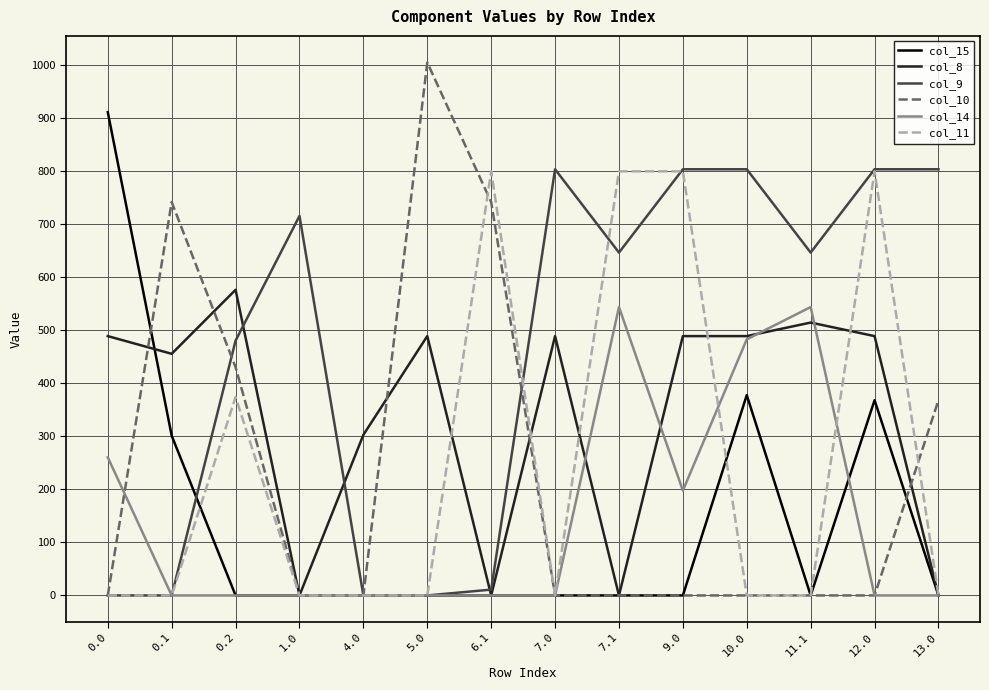

Between 0.2 and 4.0, which series saw the biggest shift?

col_9